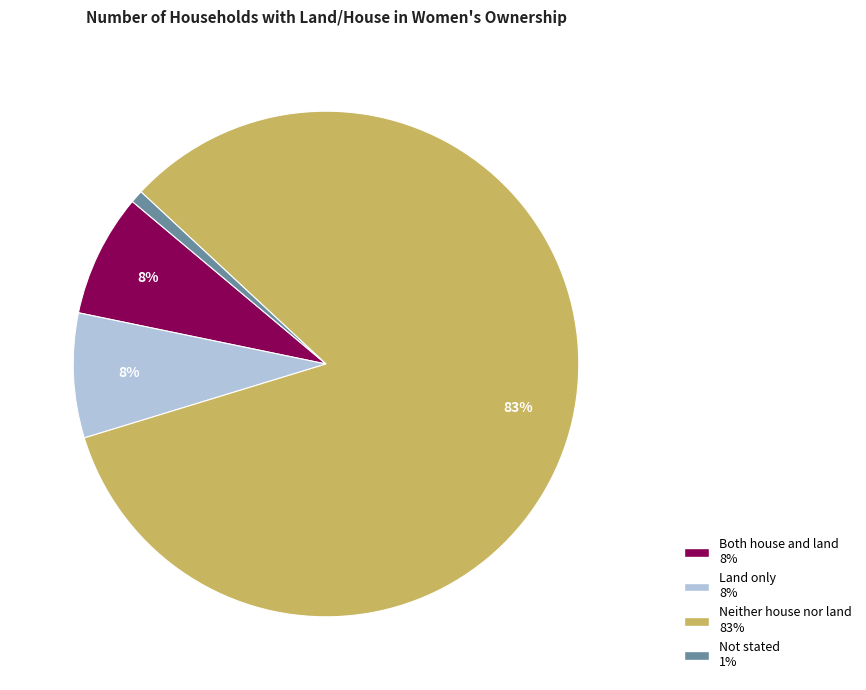

Do Land only and Not stated together represent more than half of the pie?

No